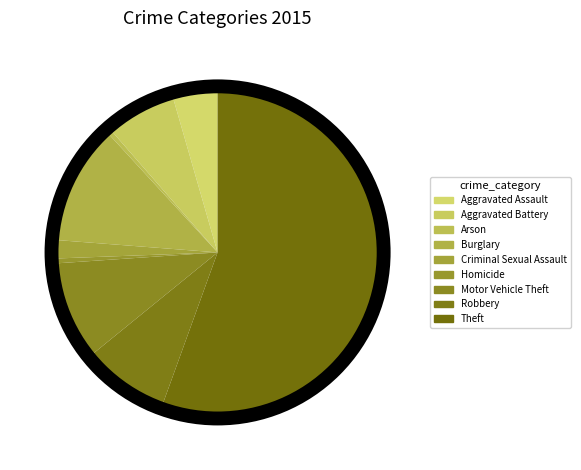

Count the number of slices in the pie.

9